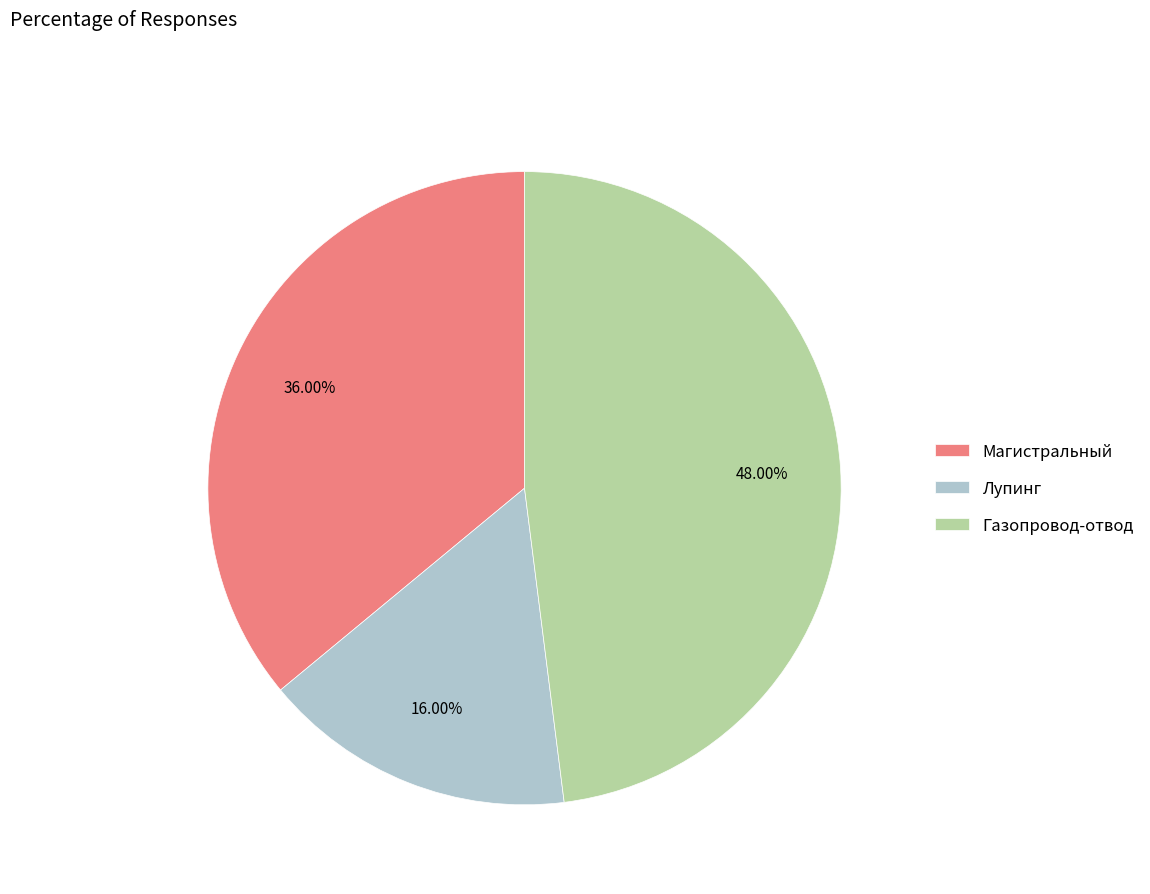

Does any single category account for the majority?

No